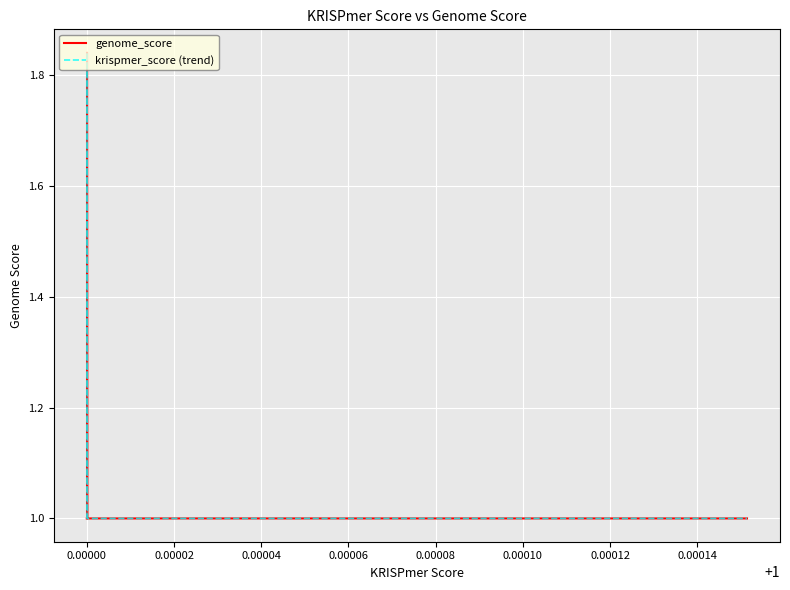

Which series has the largest range (max minus min)?

genome_score